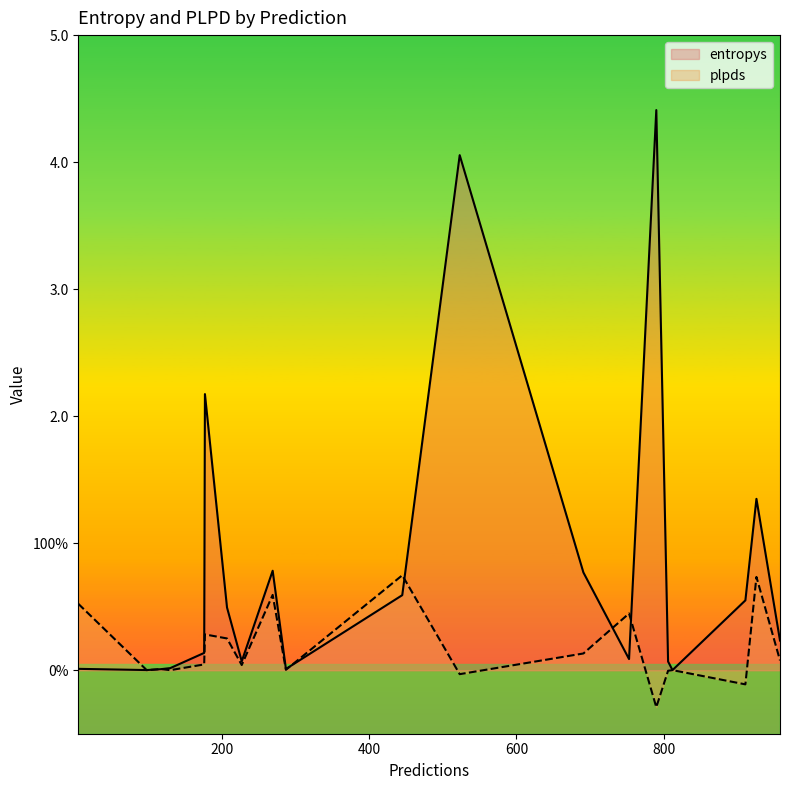

Which has a higher value, 753 or 5?

753